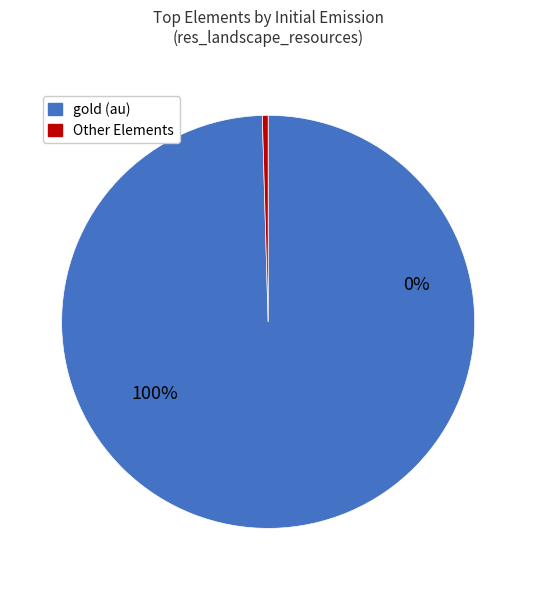

Count the number of slices in the pie.

6